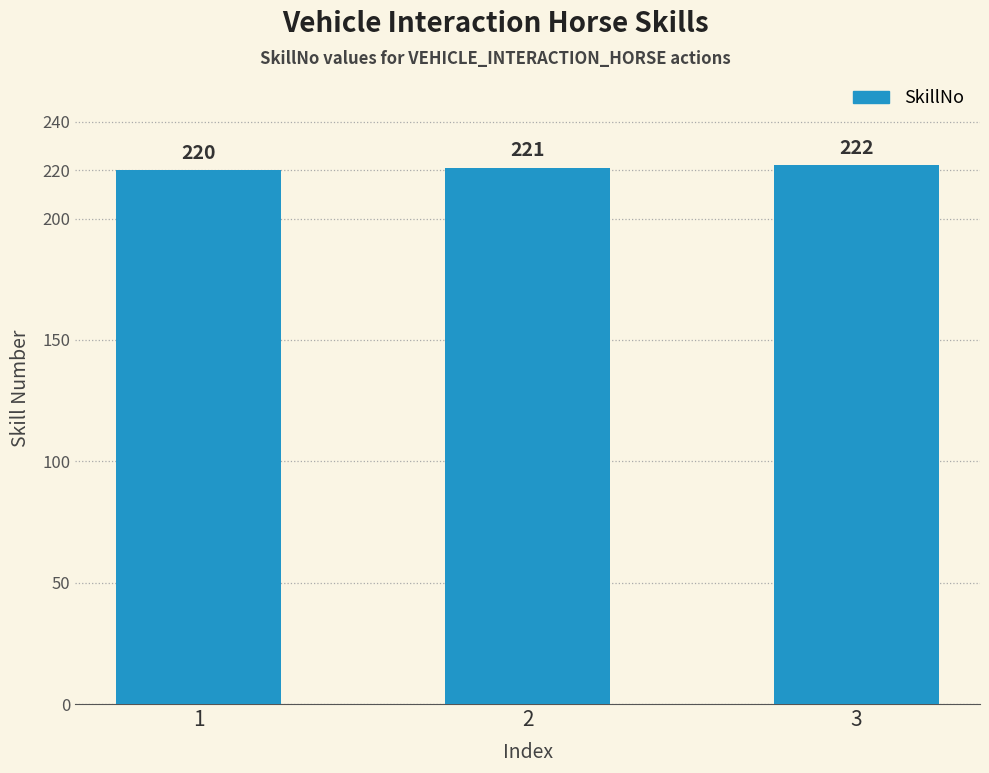

What is the sum of all values?

663